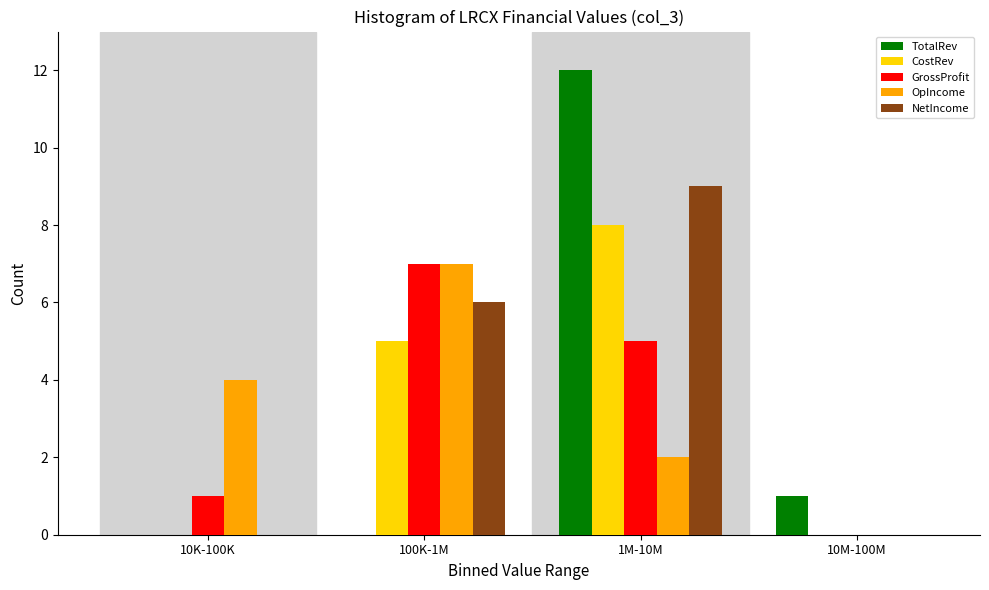

Reading right to left, what are all the values shown in this chart?

TotalRev: 10M-100M=1	1M-10M=12	100K-1M=0	10K-100K=0
CostRev: 10M-100M=0	1M-10M=8	100K-1M=5	10K-100K=0
GrossProfit: 10M-100M=0	1M-10M=5	100K-1M=7	10K-100K=1
OpIncome: 10M-100M=0	1M-10M=2	100K-1M=7	10K-100K=4
NetIncome: 10M-100M=0	1M-10M=9	100K-1M=6	10K-100K=0